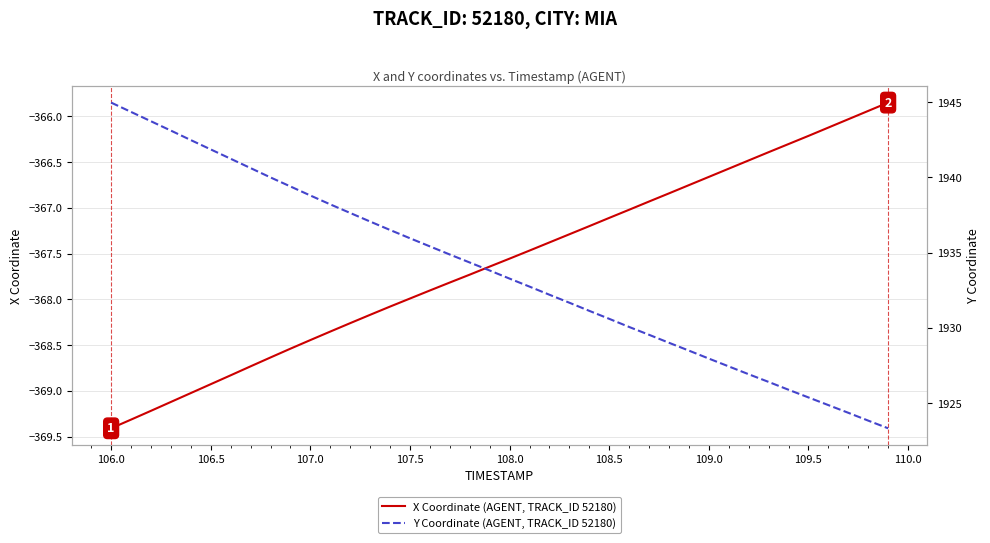

What is the minimum value for X Coordinate (AGENT, TRACK_ID 52180)?

-369.4